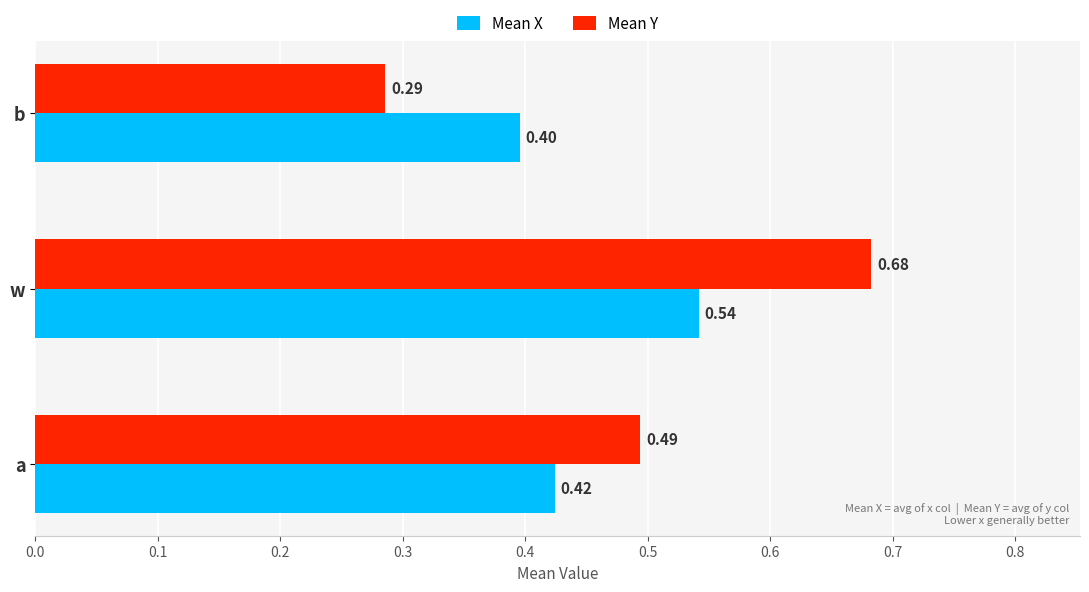

Rank the series by their average value, from highest to lowest.

Mean Y, Mean X